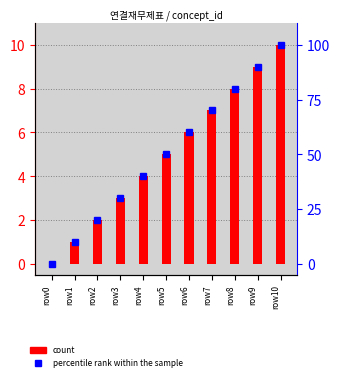

Reading right to left, what are all the values shown in this chart?

count: row10=10	row9=9	row8=8	row7=7	row6=6	row5=5	row4=4	row3=3	row2=2	row1=1	row0=0
percentile rank within the sample: row10=100	row9=90	row8=80	row7=70	row6=60	row5=50	row4=40	row3=30	row2=20	row1=10	row0=0